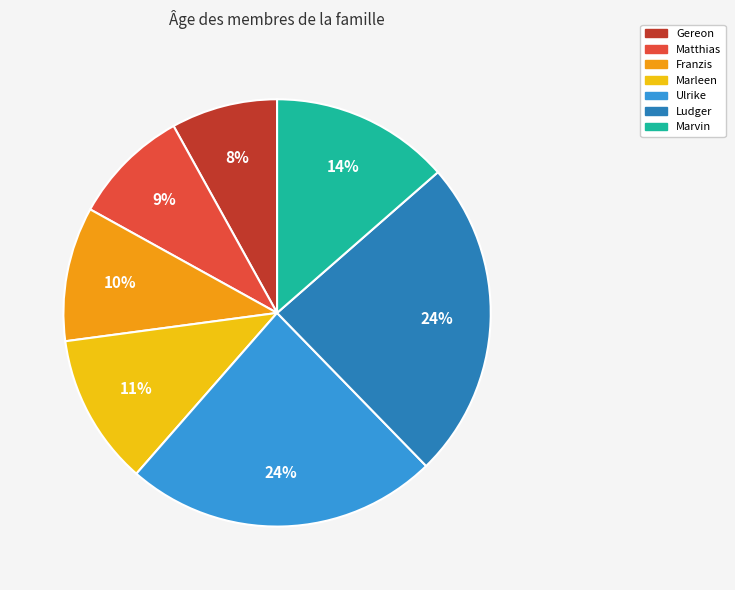

Do Marleen and Matthias together represent more than half of the pie?

No